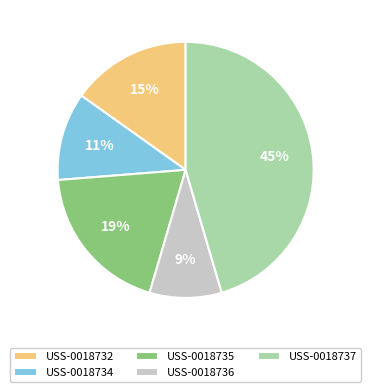

Count the number of slices in the pie.

5